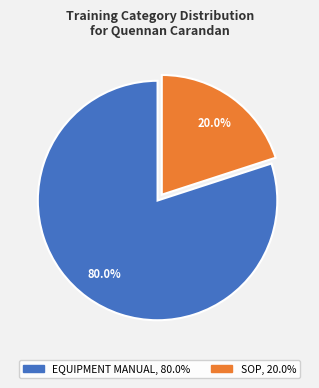

True or false: EQUIPMENT MANUAL accounts for 66% of the total.

False